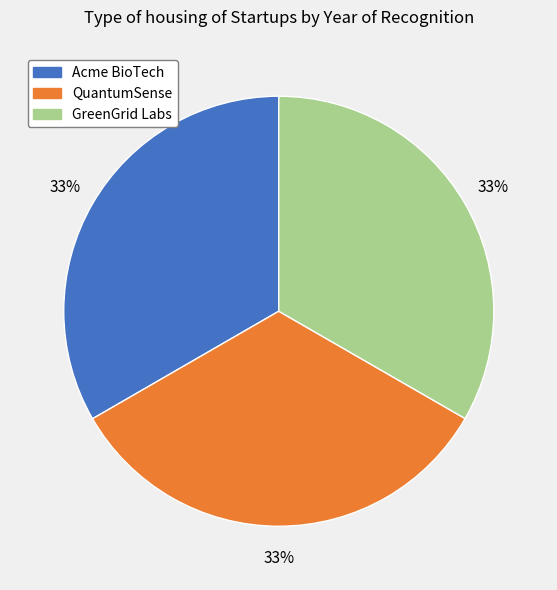

To the nearest percent, what is the average slice percentage?

33%